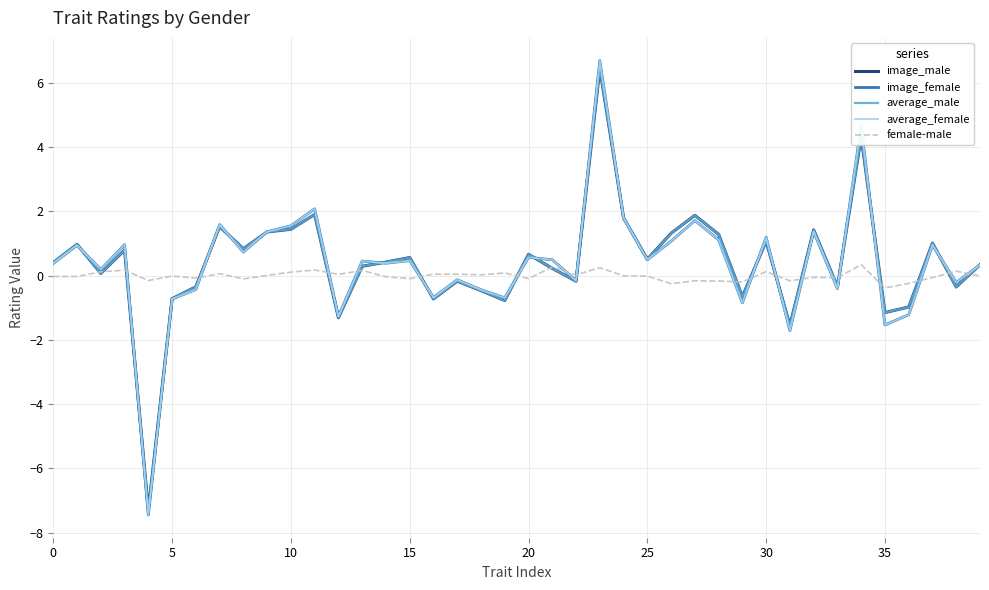

What is the minimum value shown in the chart?

-7.4